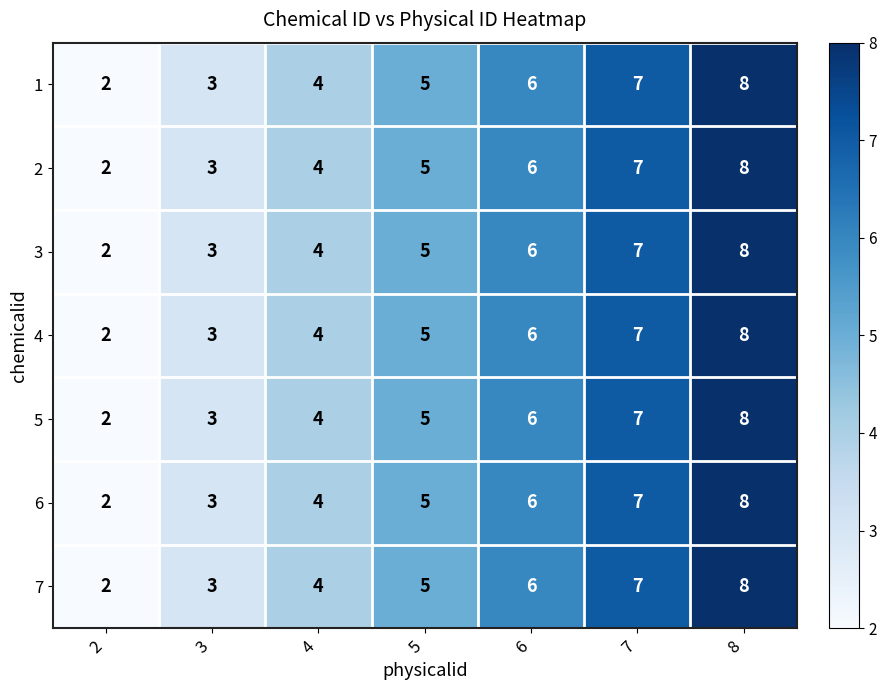

What is the sum of the 6 values at 8 and 7?

15